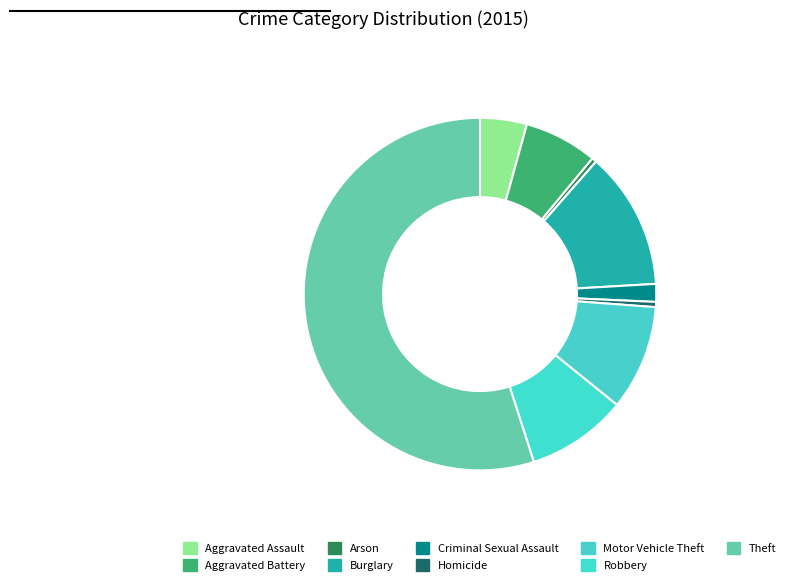

Approximately how many times larger is the value at Burglary compared to Motor Vehicle Theft?

1.3